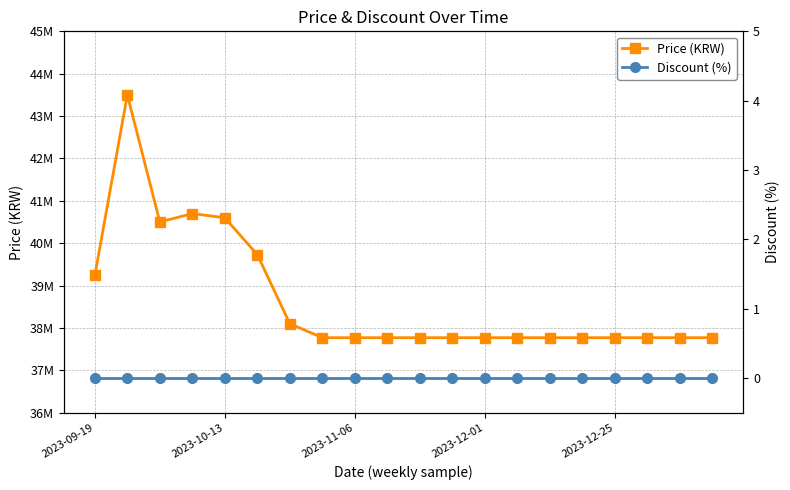

What is the value of the Price (KRW) point at the 15th from the left?

37770000